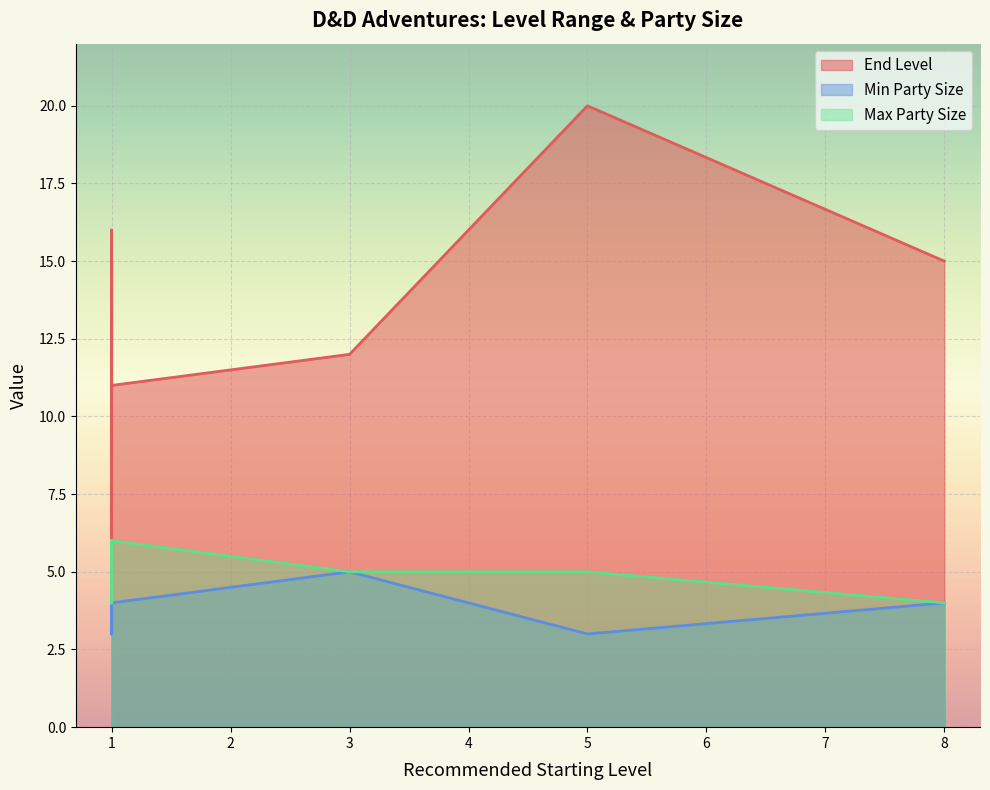

Rank the series at ID#11 from highest to lowest value.

End Level, Min Party Size, Max Party Size